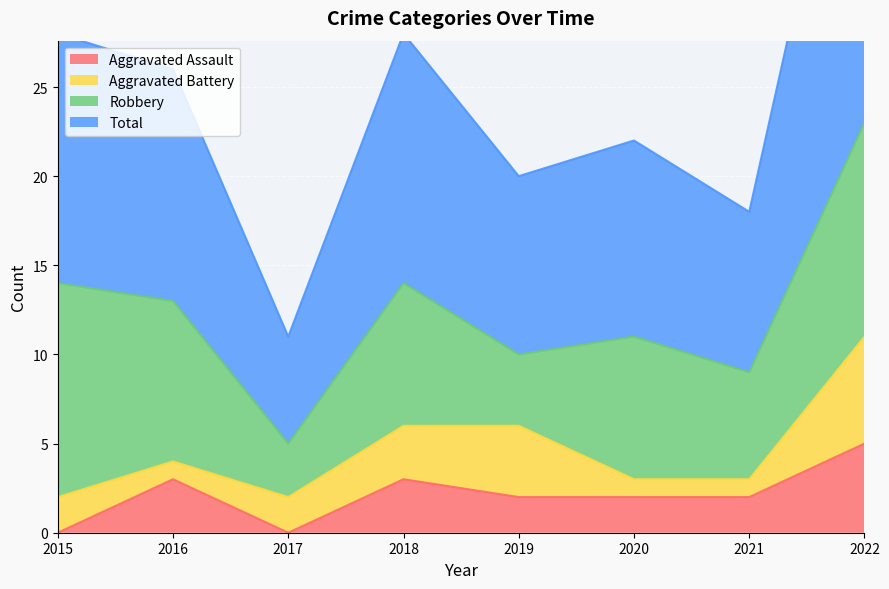

Between 2022 and 2017, which is larger?

2022